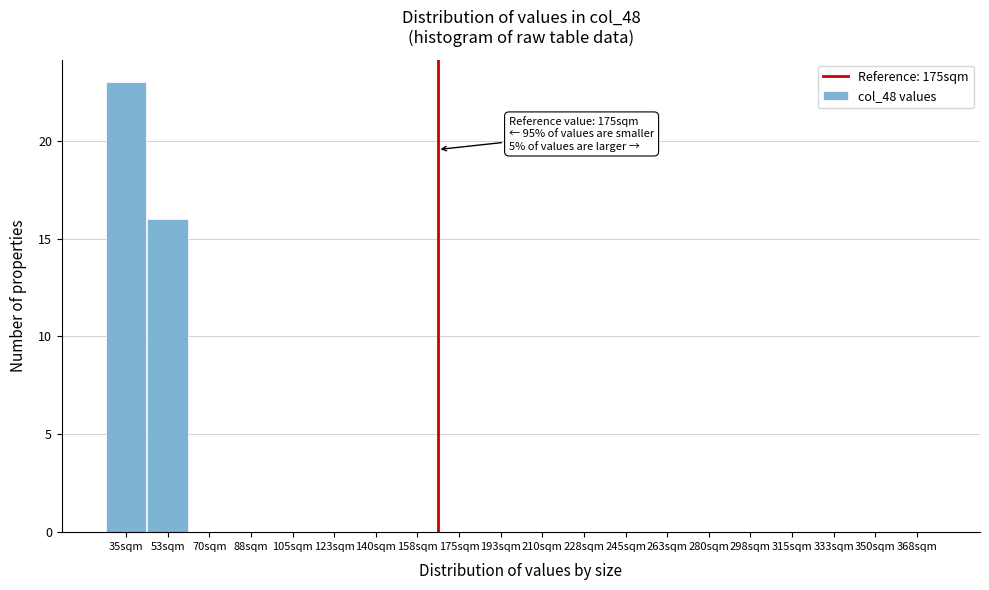

Reading left to right, what are all the values shown in this chart?

35sqm=23	53sqm=16	70sqm=0	88sqm=0	105sqm=0	123sqm=0	140sqm=0	158sqm=0	175sqm=0	193sqm=0	210sqm=0	228sqm=0	245sqm=0	263sqm=0	280sqm=0	298sqm=0	315sqm=0	333sqm=0	350sqm=0	368sqm=0